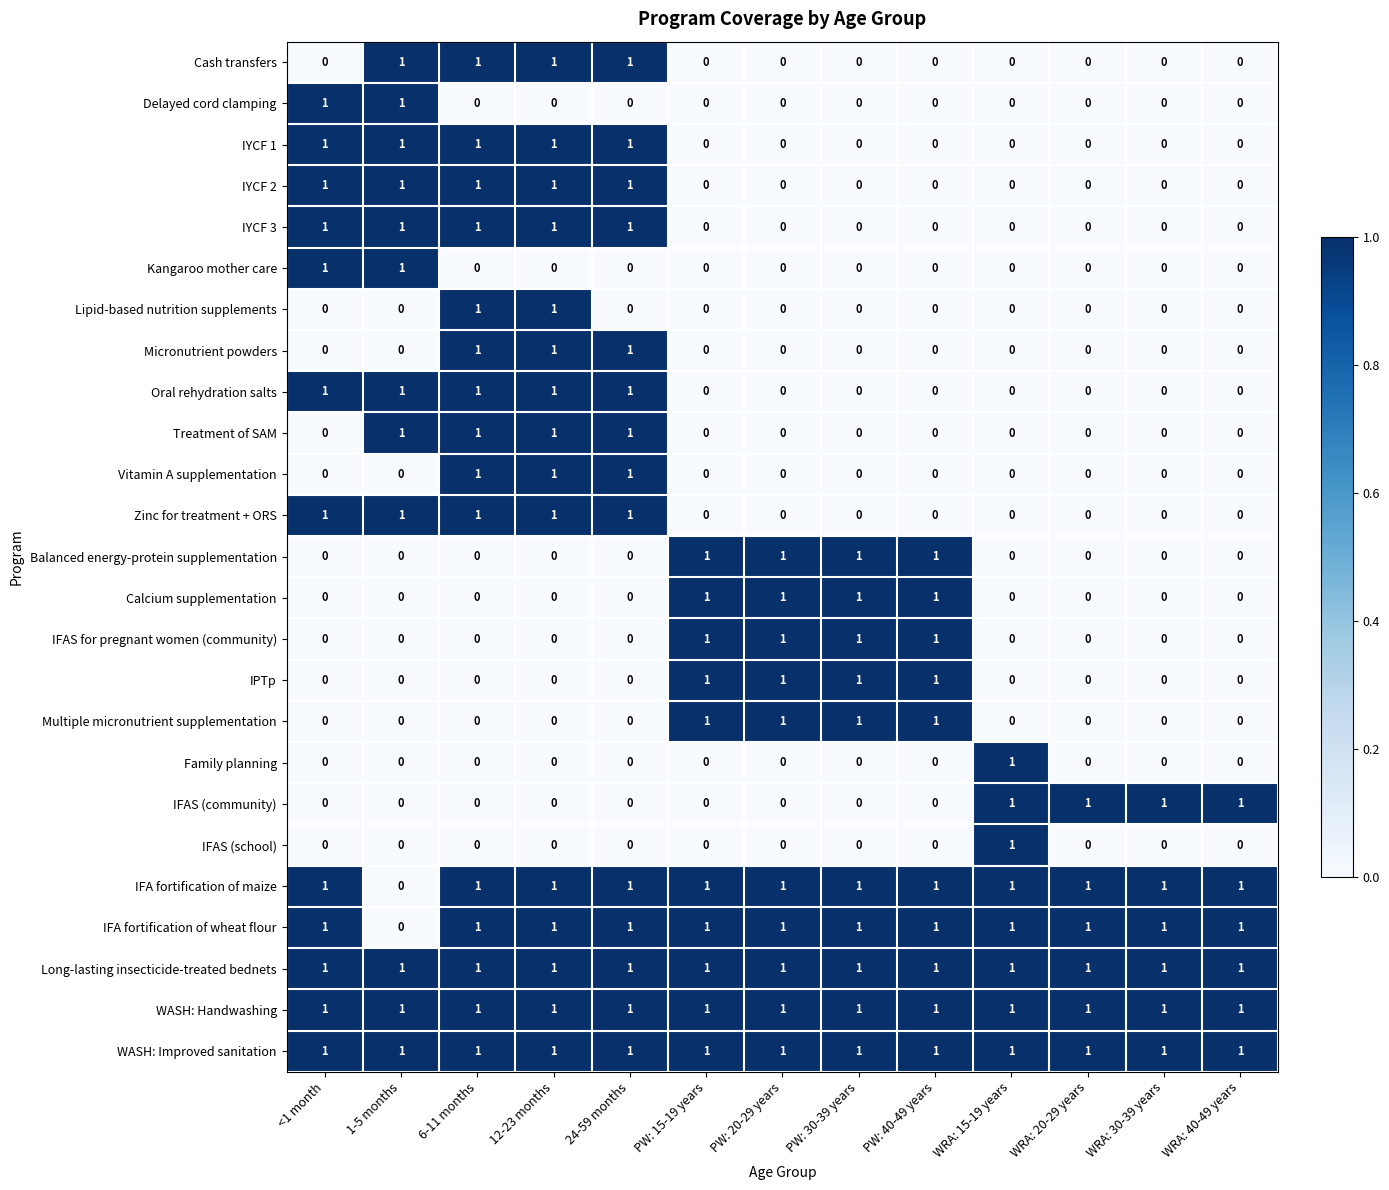

What is the total value across all series at 24-59 months?

14